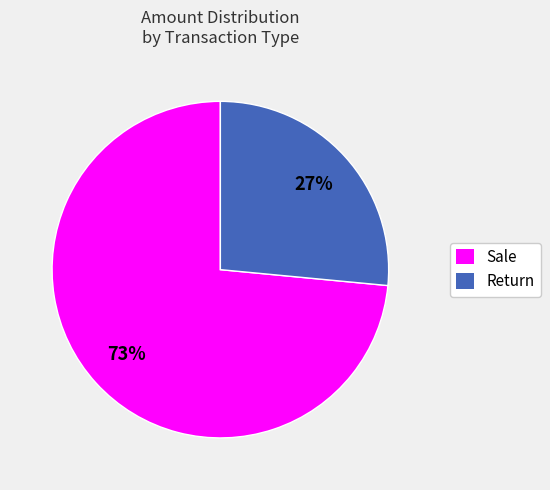

Does any single category account for the majority?

Yes